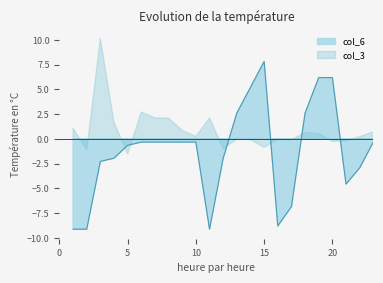

True or false: the data shows -0.6 at 5.

True